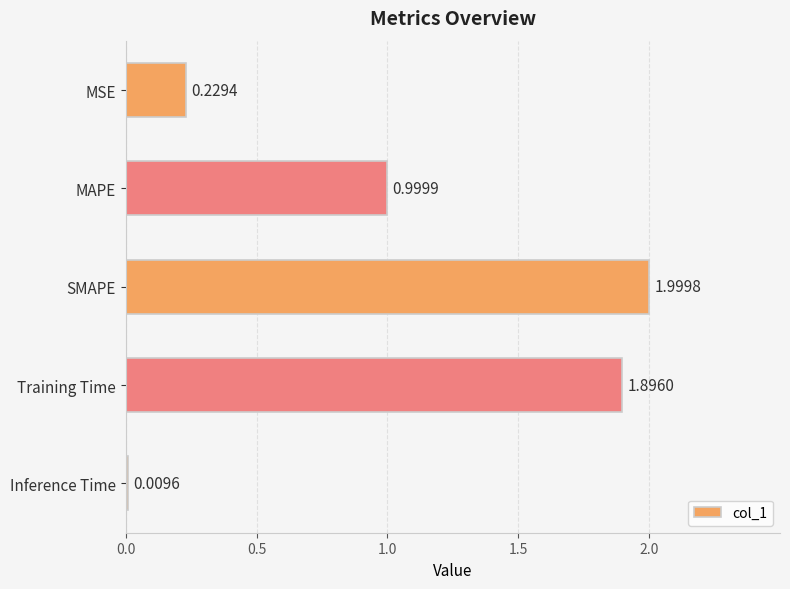

At which label is the value closest to 1?

MAPE